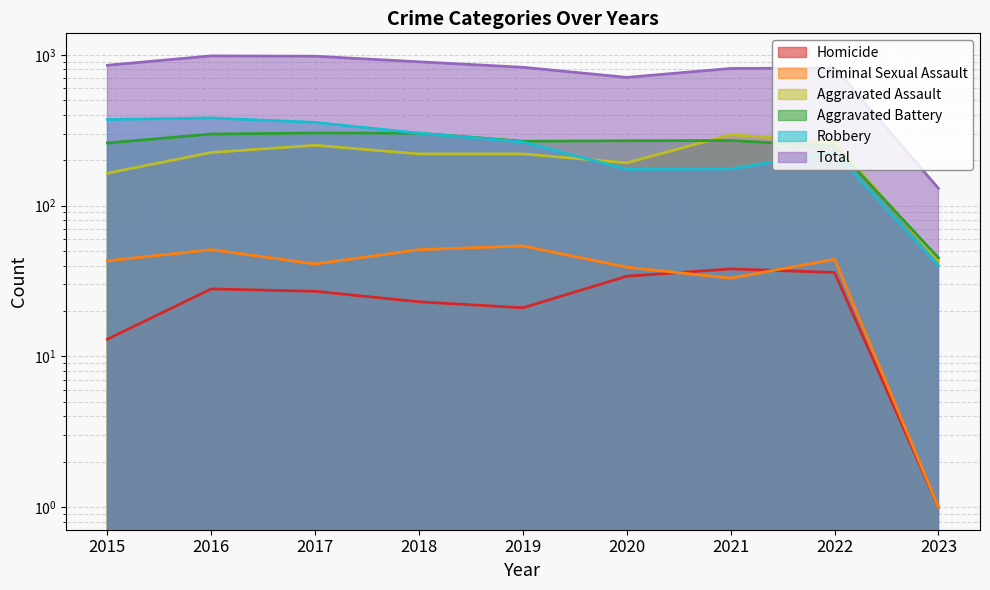

At which label is Criminal Sexual Assault closest to 27?

2021